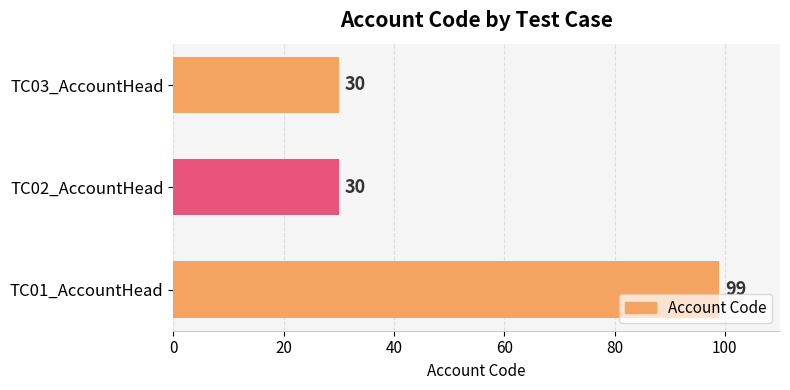

Reading bottom to top, transcribe all the data shown in this chart.

99	30	30